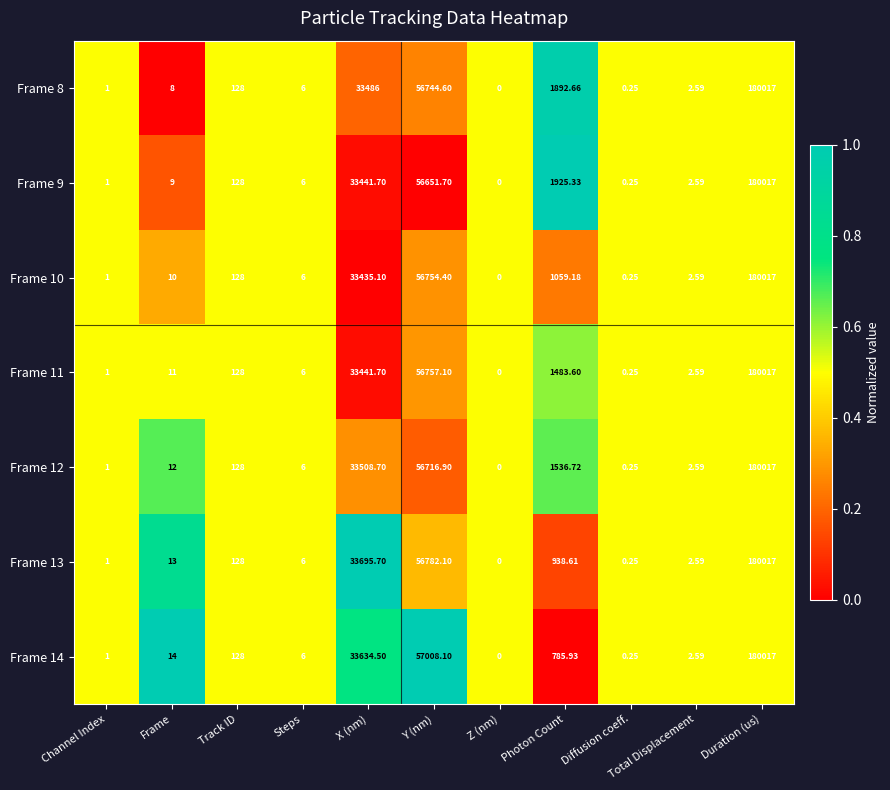

List the labels in order of Frame 9 value, largest first.

Duration (us), Y (nm), X (nm), Photon Count, Track ID, Frame, Steps, Total Displacement, Channel Index, Diffusion coeff., Z (nm)